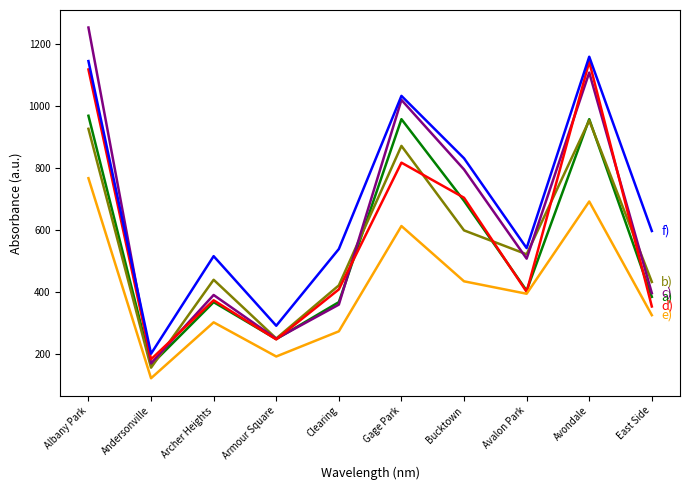

What is the maximum value shown in the chart?

1252